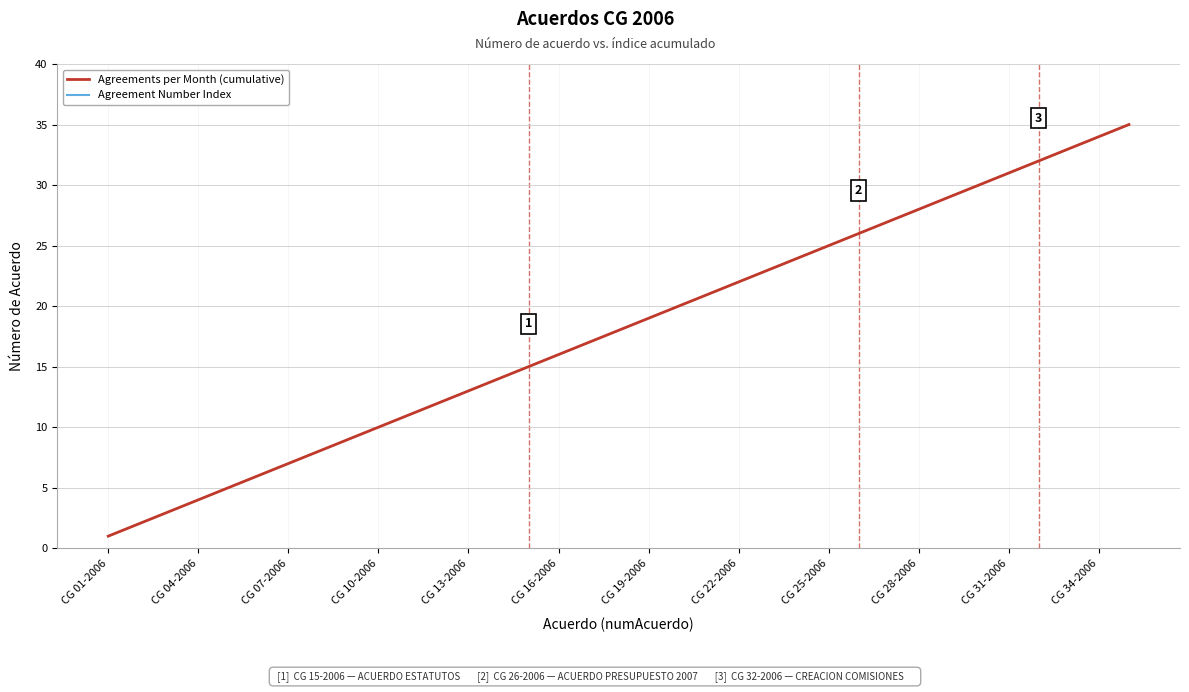

What is the sum of all Agreements per Month (cumulative) values?

630